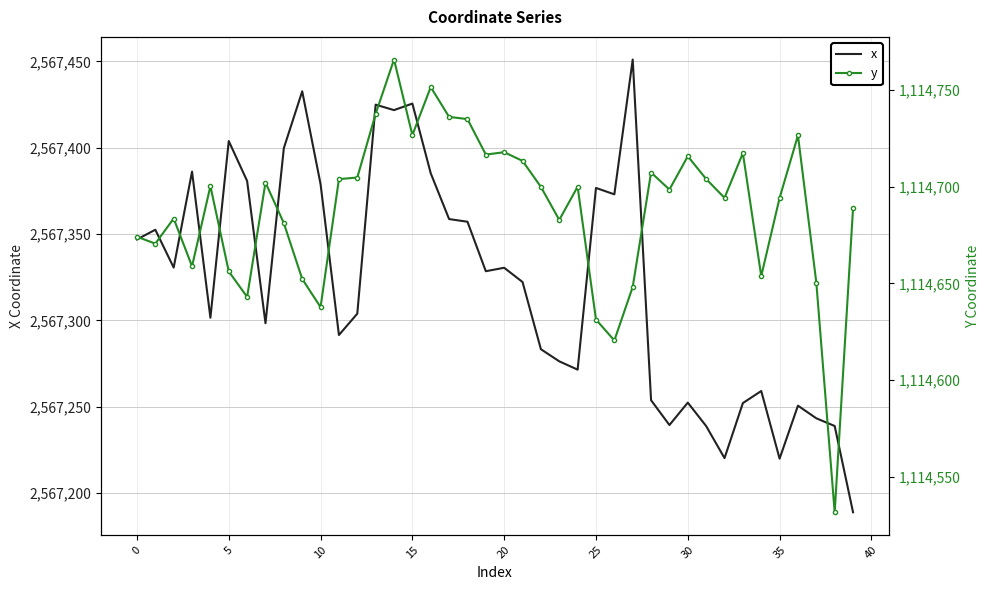

How many interior local valleys does the y series have?

12